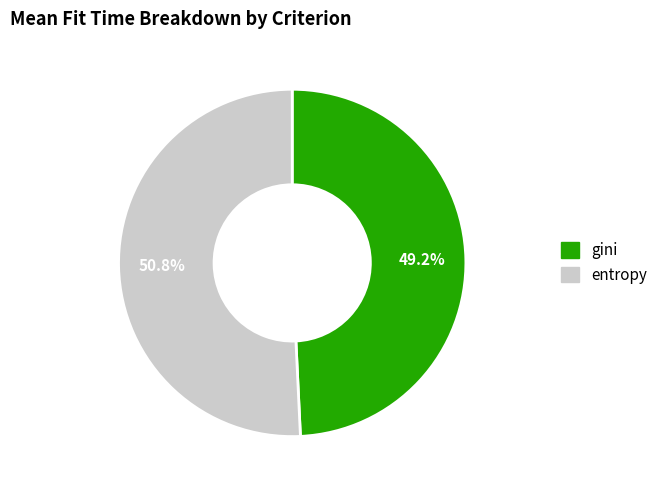

Is there any slice that represents more than half of the pie?

Yes